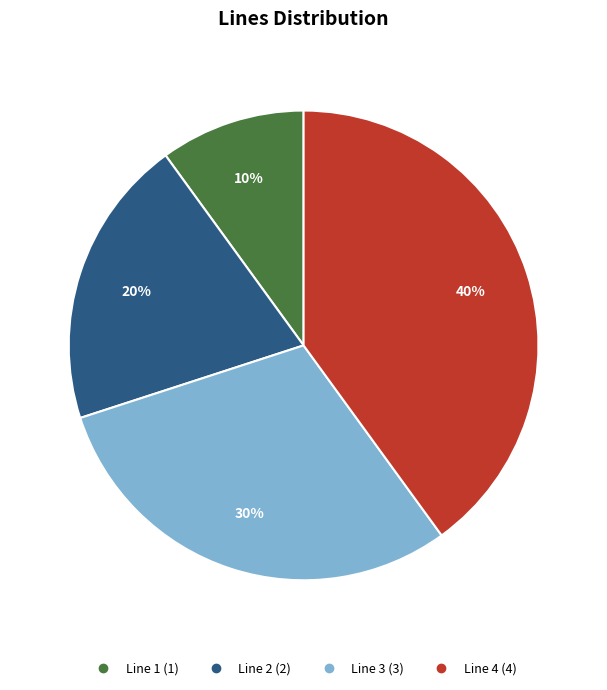

Which category has the biggest portion of the pie?

Line 4